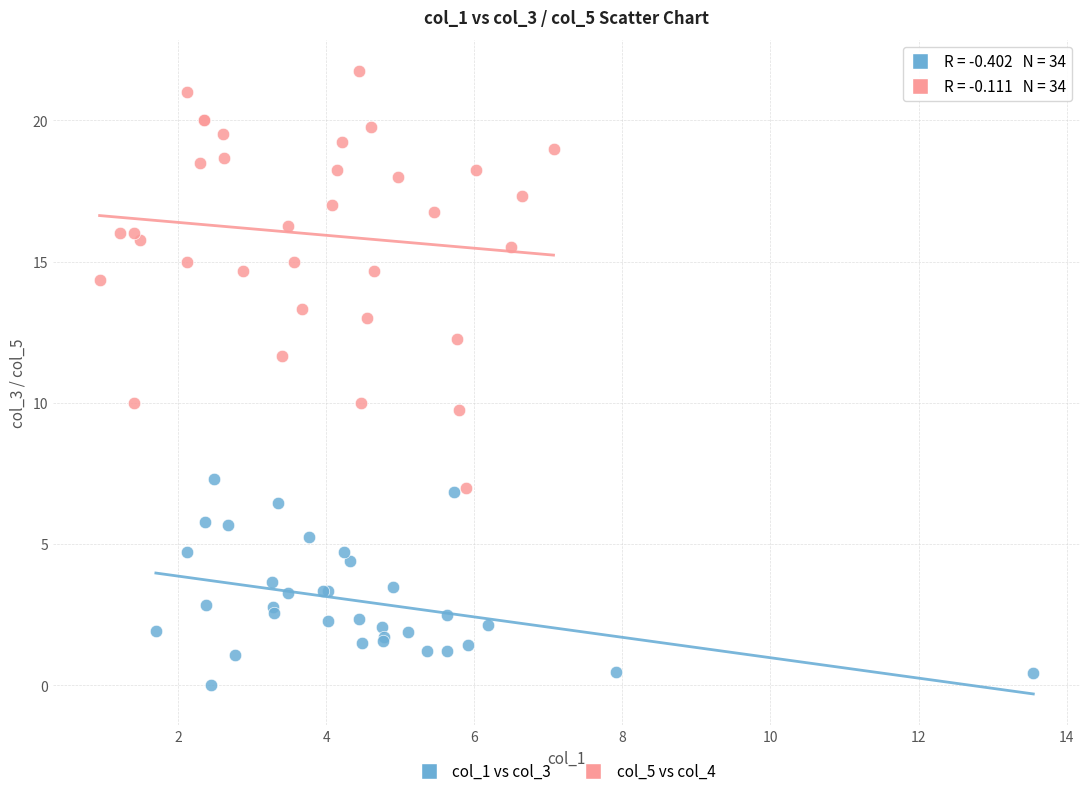

Which series reaches the minimum Y coordinate?

col_1 vs col_3